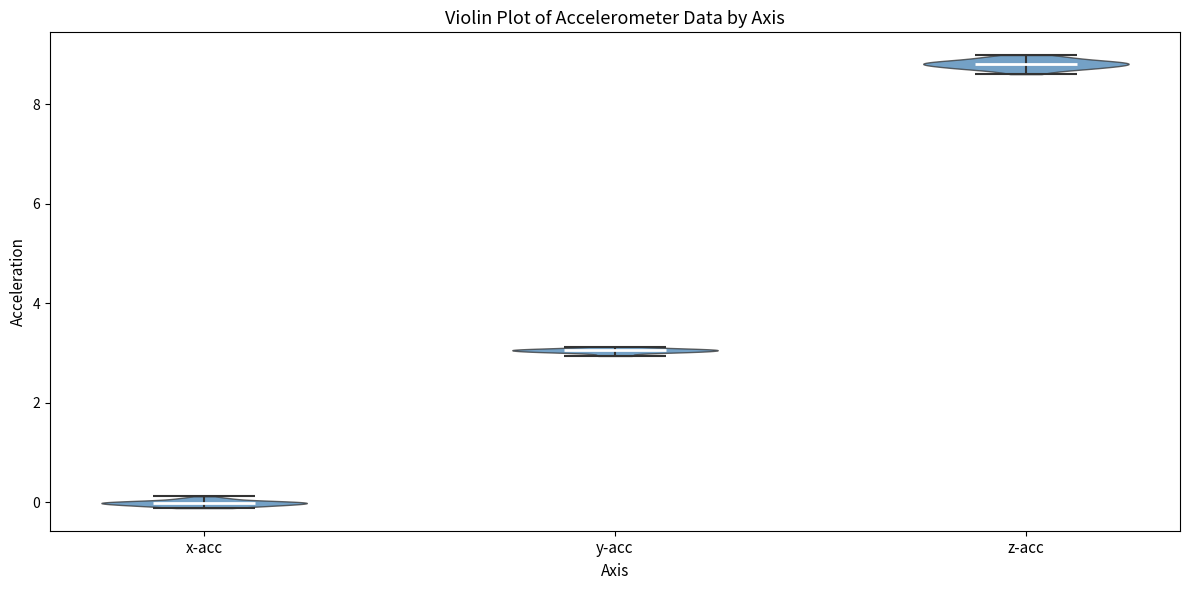

What is the lowest point the violin for z-acc reaches on the y-axis? The values are not printed on the chart, so give them approximately, as read against the axis.

8.6